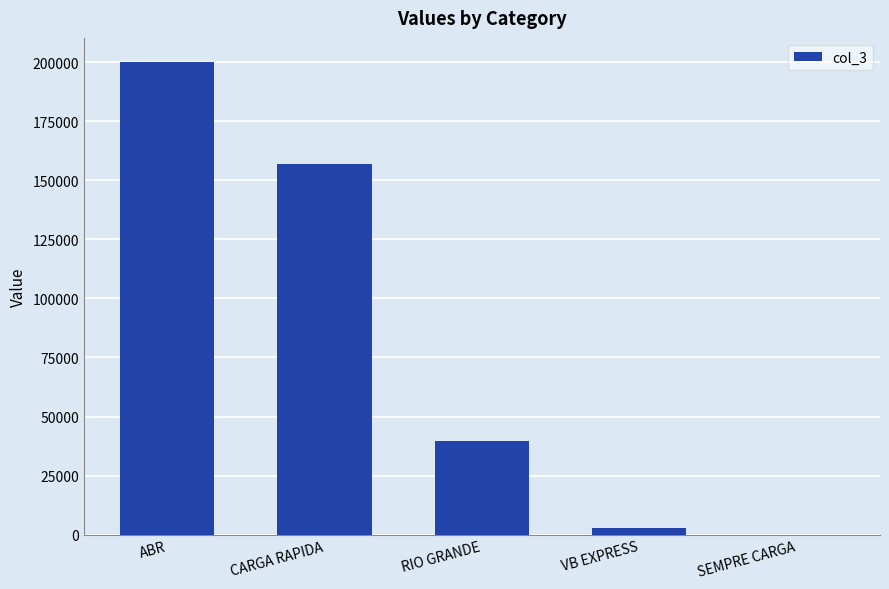

True or false: the data shows 2974.6 at VB EXPRESS.

True